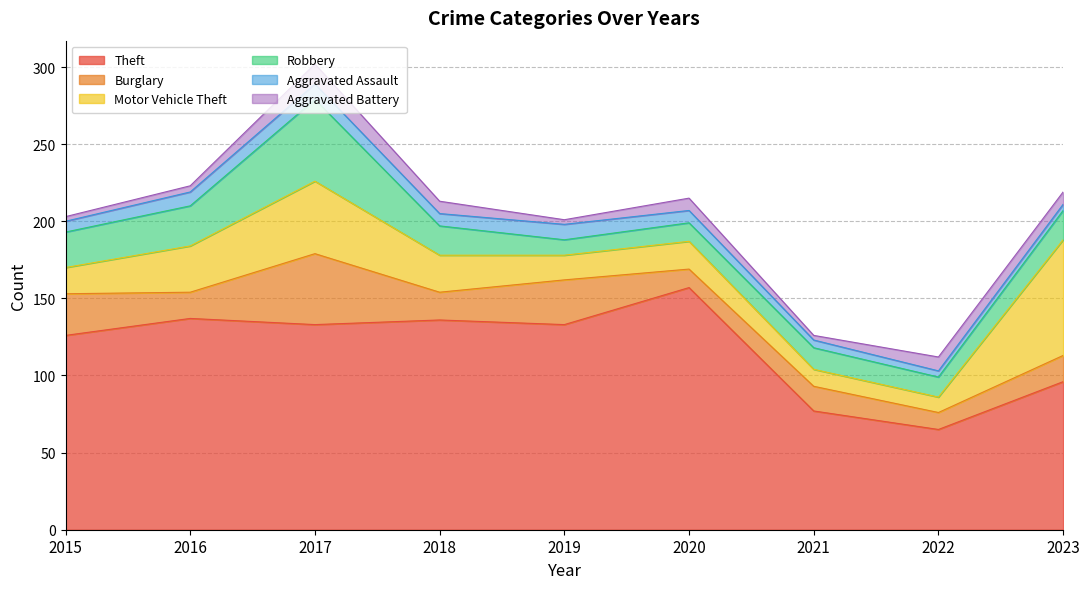

What are all the series names shown in the legend?

Theft, Burglary, Motor Vehicle Theft, Robbery, Aggravated Assault, Aggravated Battery